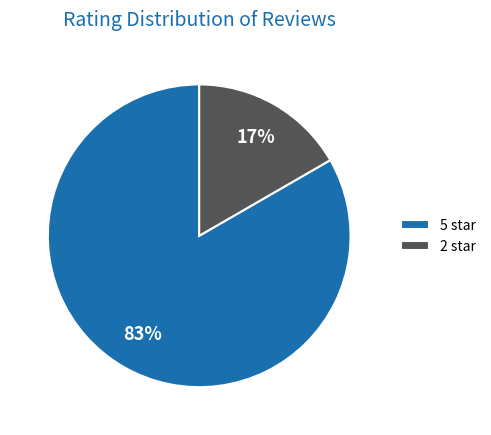

How many slices are in this pie chart?

2